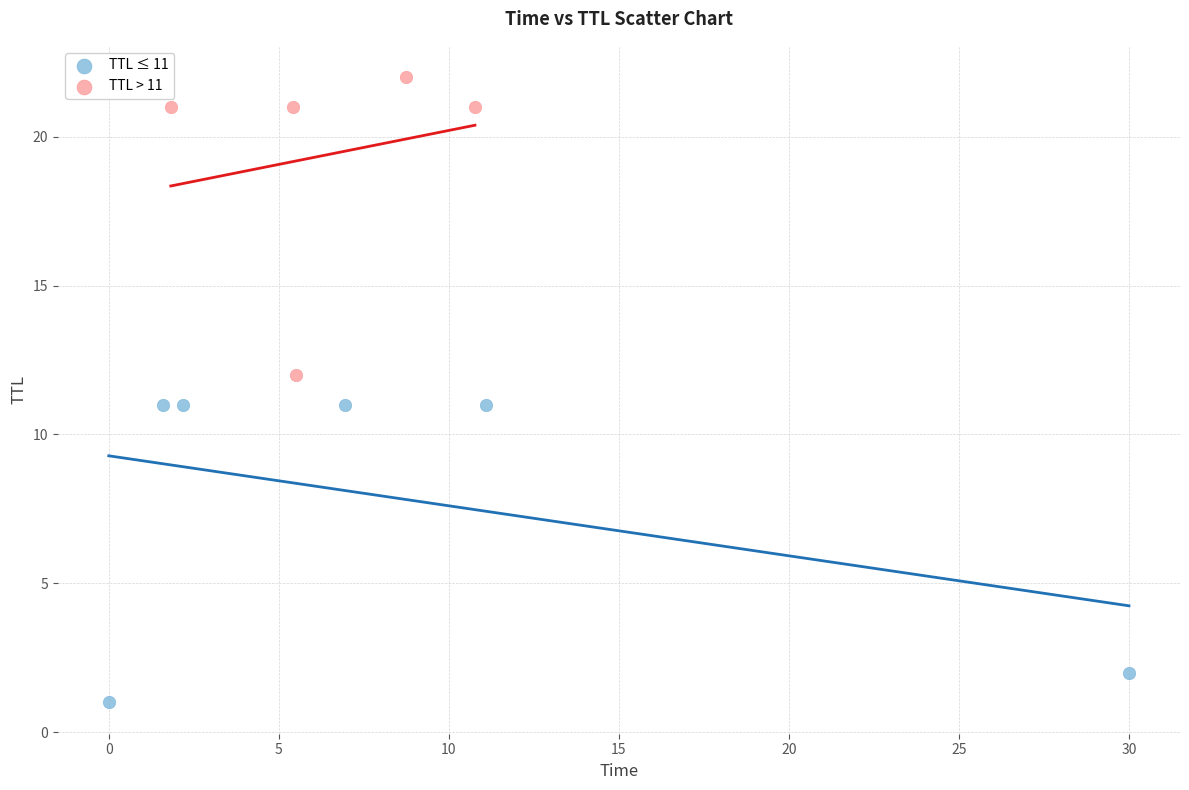

What are all the series names shown in the legend?

TTL ≤ 11, TTL > 11